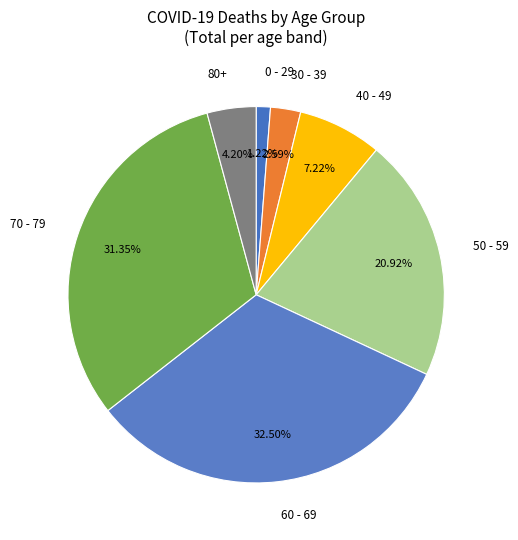

Does any single category account for the majority?

No